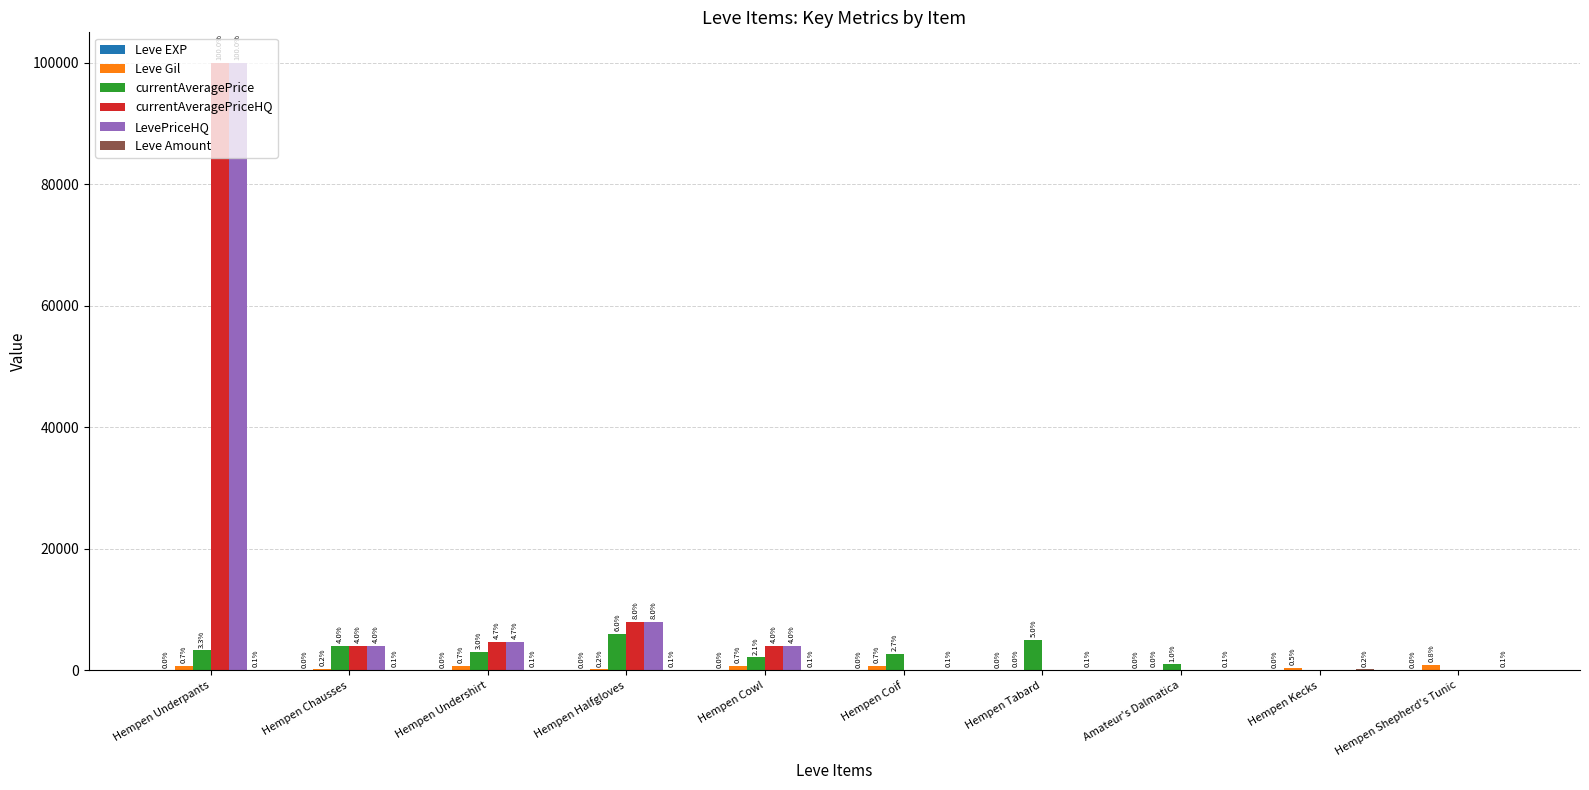

What is the sum of all currentAveragePrice values?

27096